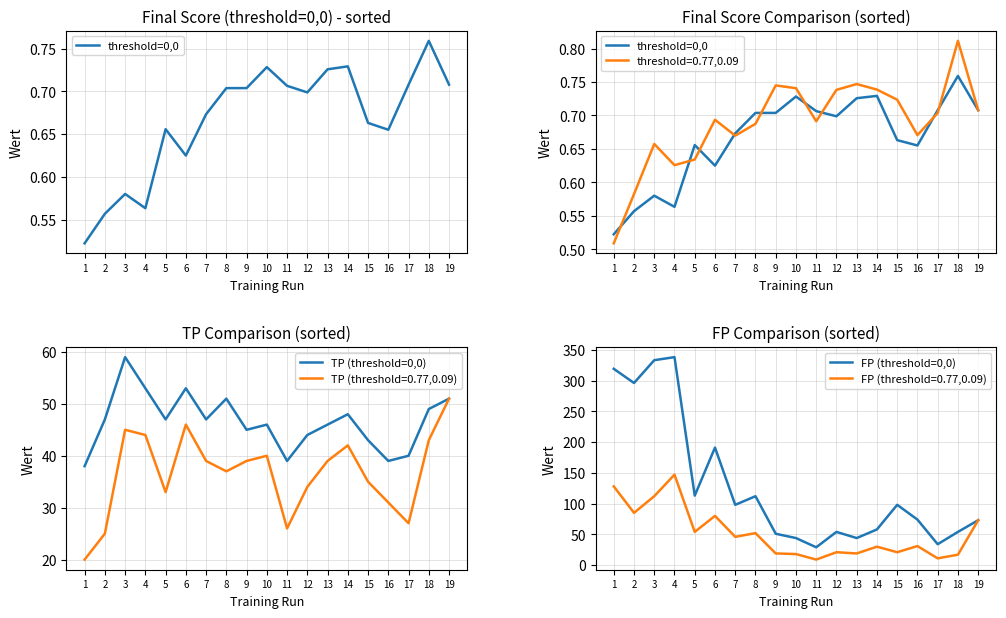

Is it true that FP (threshold=0,0) equals 191.0 at 6?

True